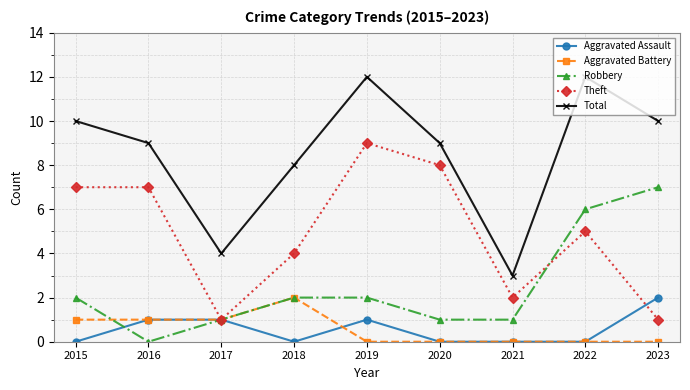

What is the spread (max minus min) of values at 2022?

12